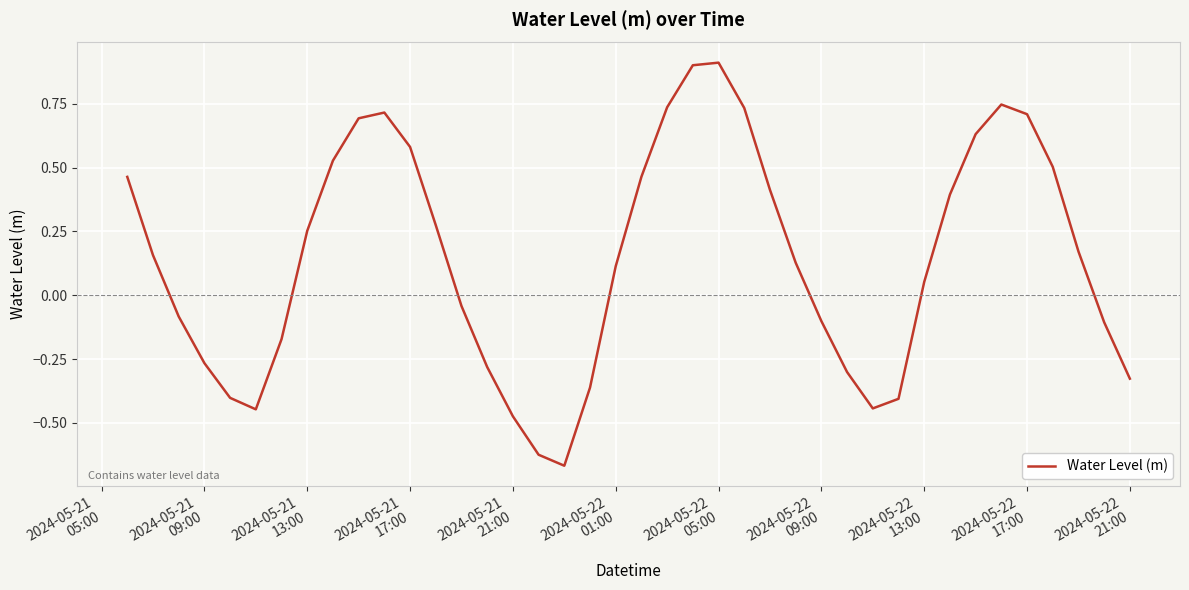

How many values are below zero?

17